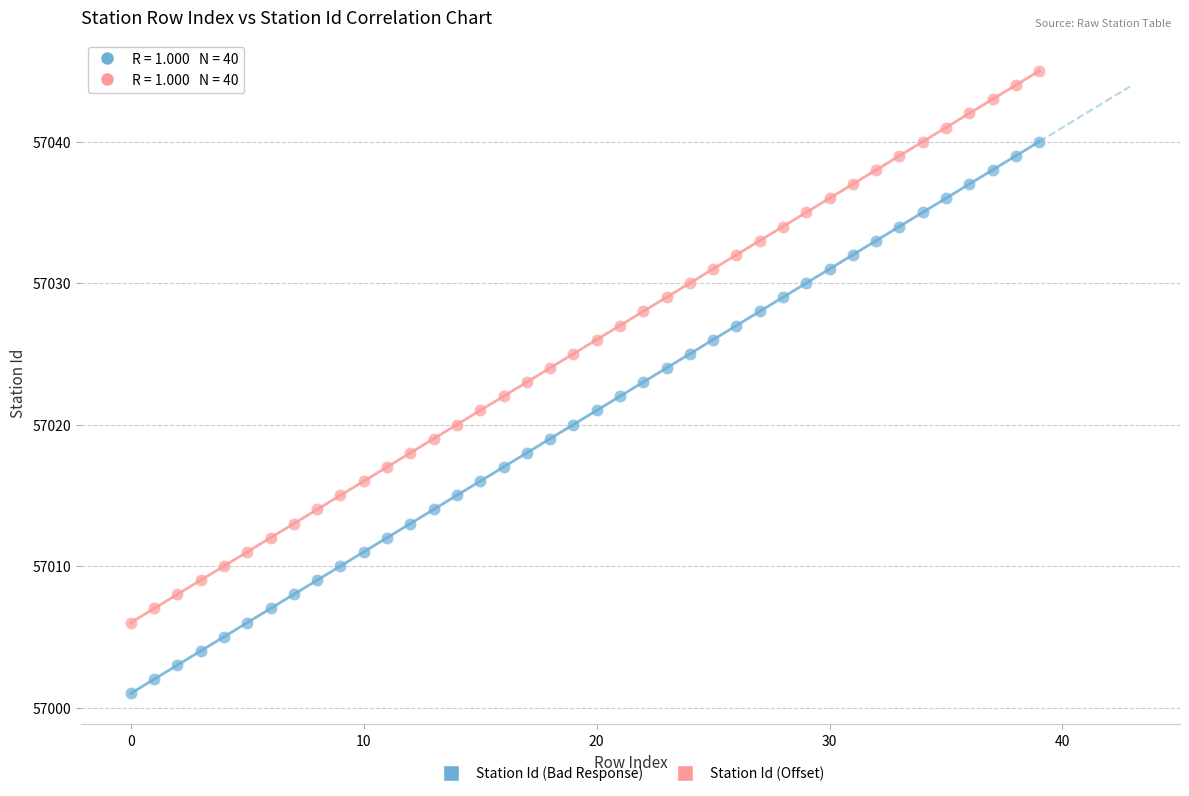

Which series contains the lowest Y value?

Station Id (Bad Response)